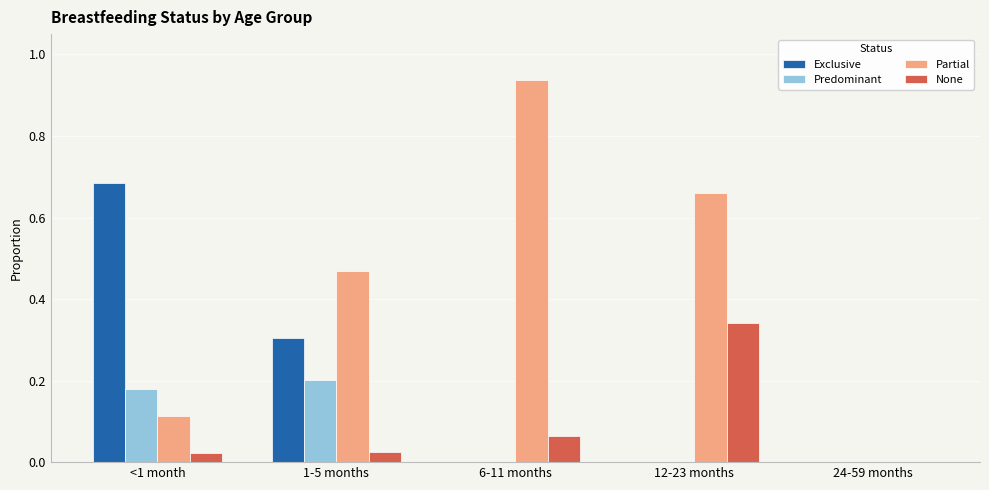

Which label corresponds to the largest value in the chart?

6-11 months